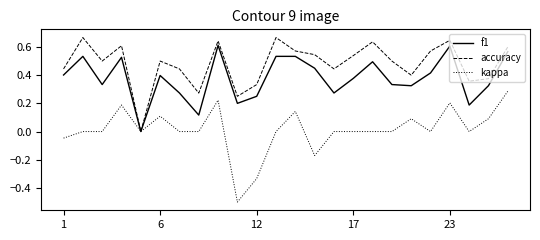

List the series in order of their overall mean, highest first.

accuracy, f1, kappa